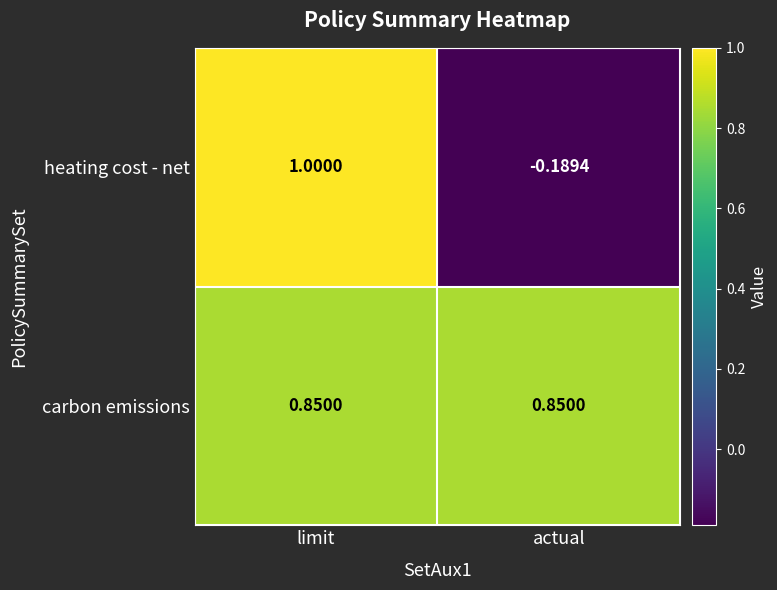

Rank the series by their average value, from highest to lowest.

carbon emissions, heating cost - net